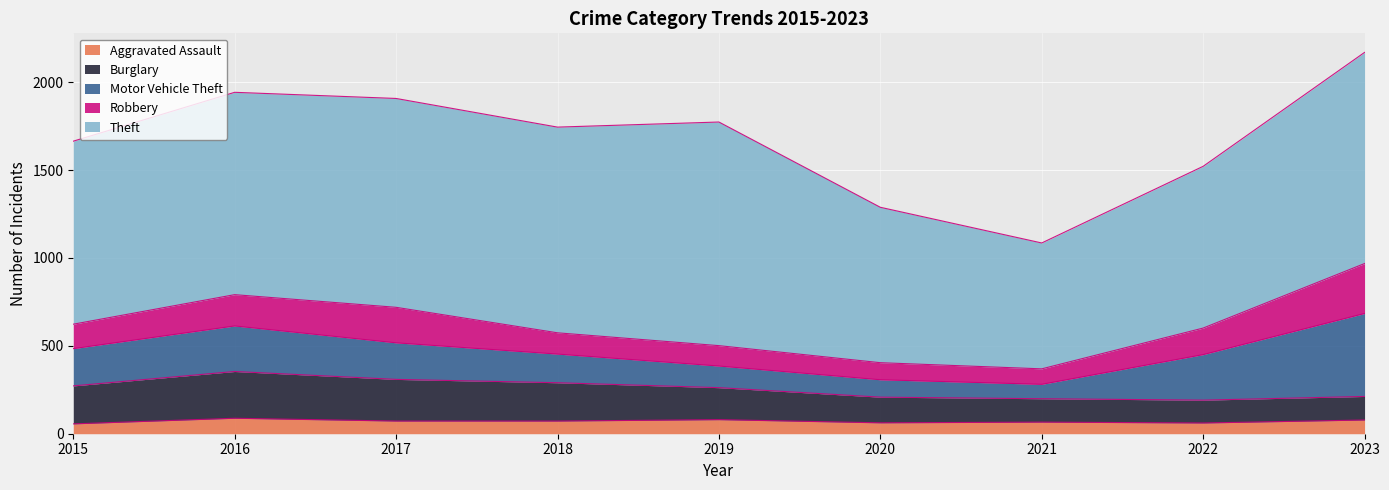

At which category does the chart reach its peak across all series?

2019